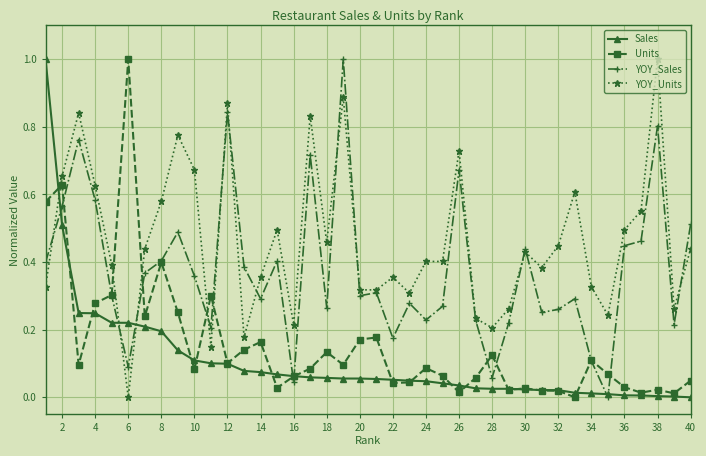

What is the sum of all Units values?

6.1